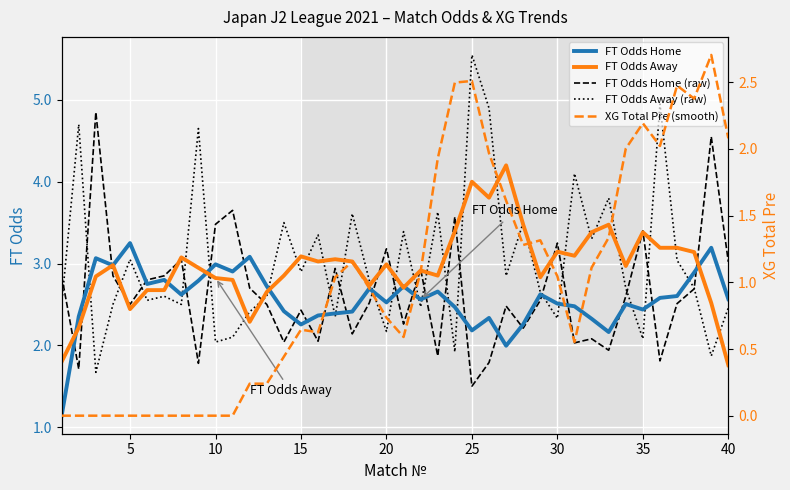

The FT Odds Away (raw) series shows 4.1 at 15. True or false?

False